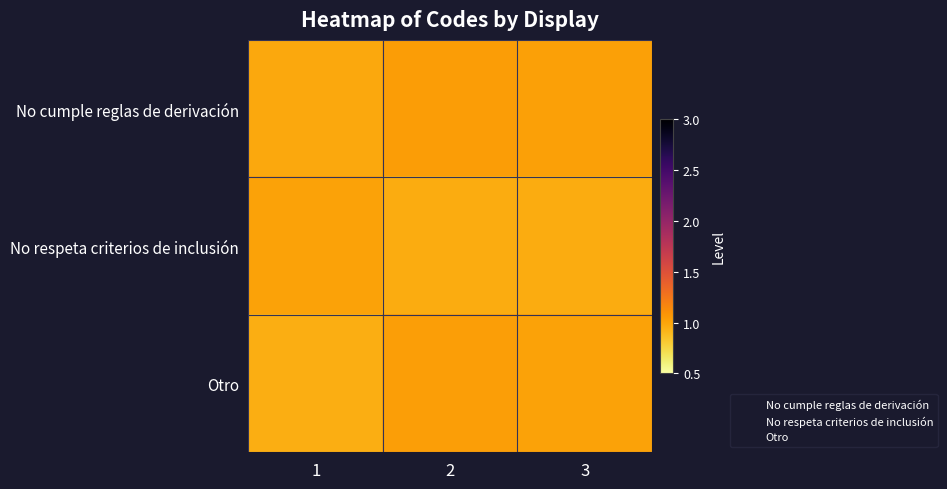

True or false: Otro has a value of 0.4 at 1.

False